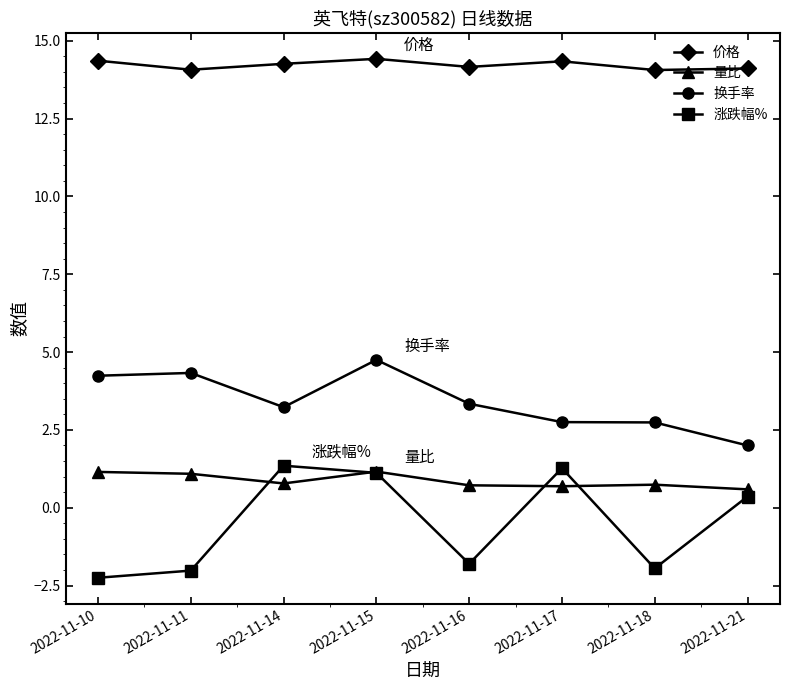

At 2022-11-18, list the series in order from largest to smallest.

价格, 换手率, 量比, 涨跌幅%